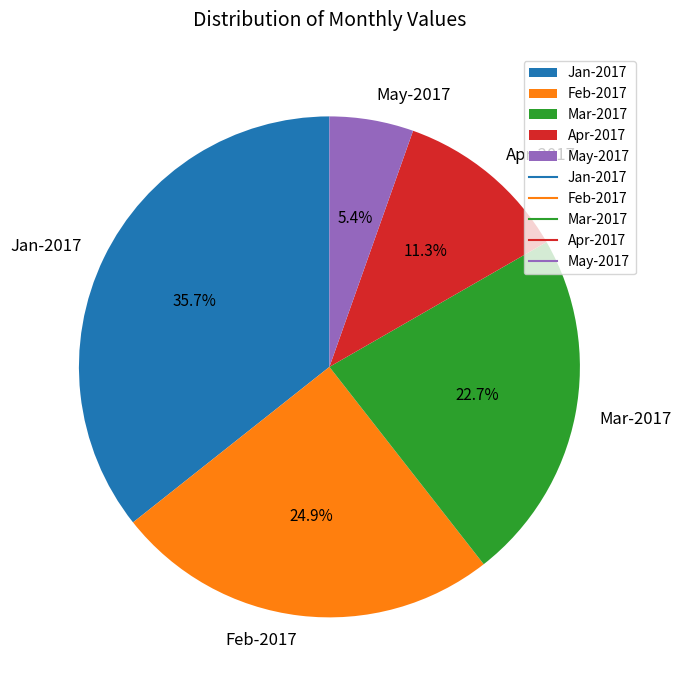

Which has a higher value, Apr-2017 or May-2017?

Apr-2017